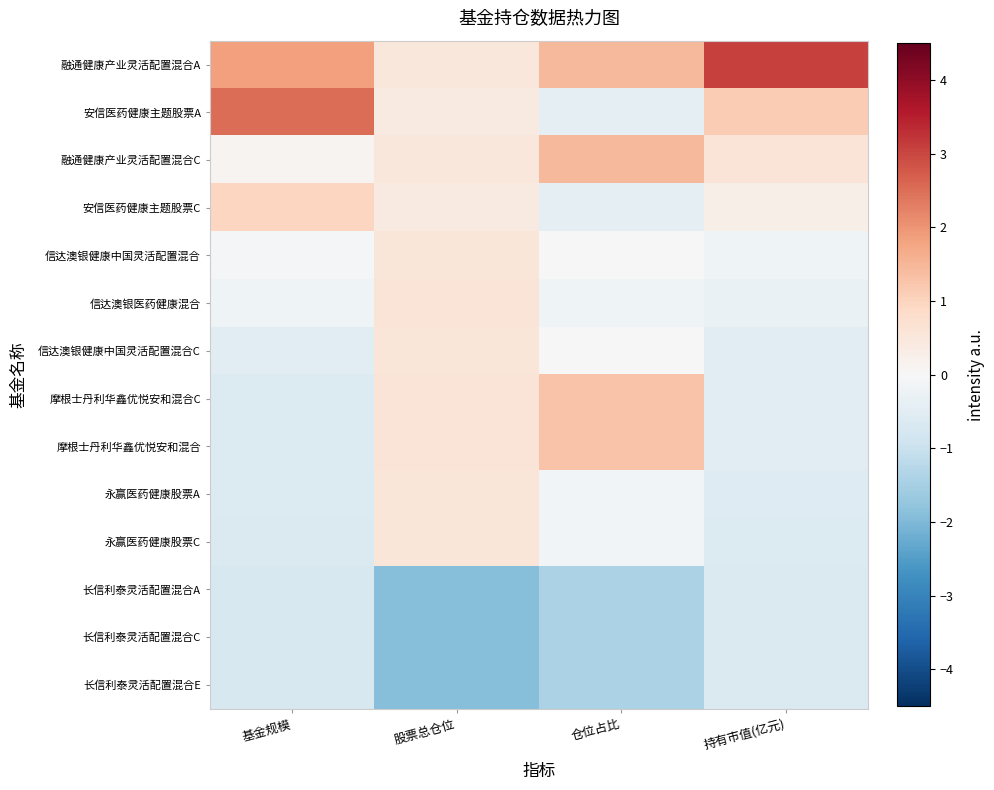

How many distinct data groups are displayed?

14